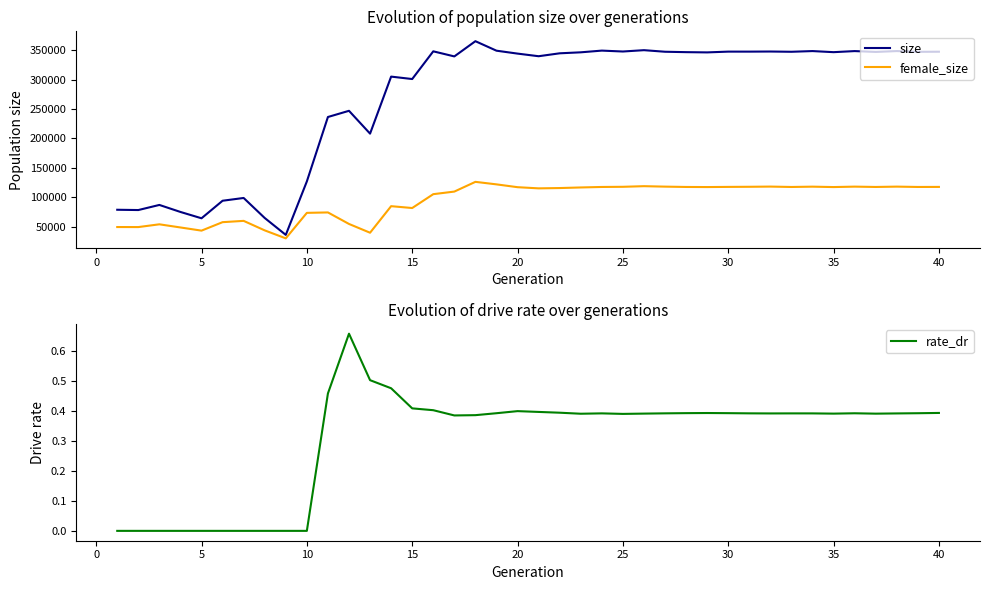

What is the lowest value of the size series?

35857